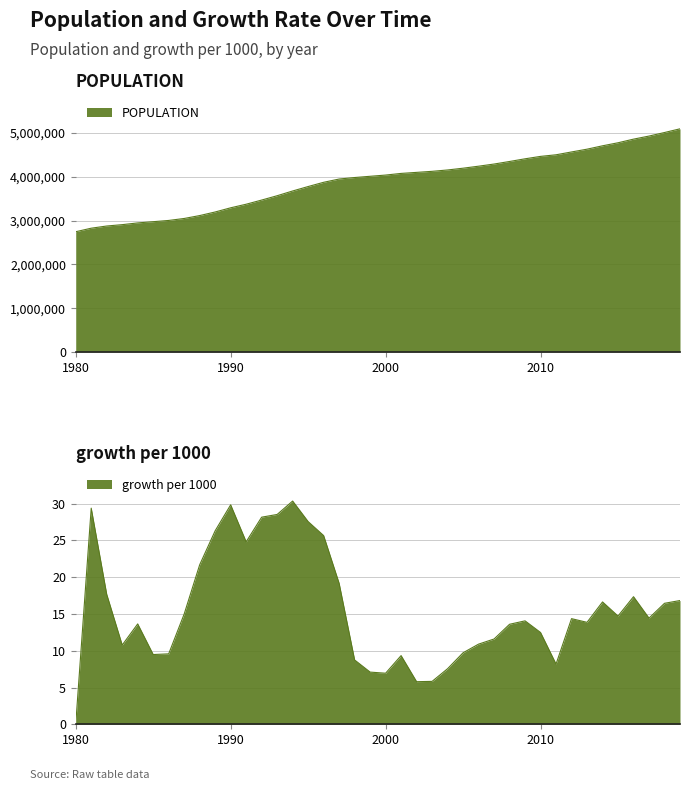

At which label does growth per 1000 reach its minimum?

1980